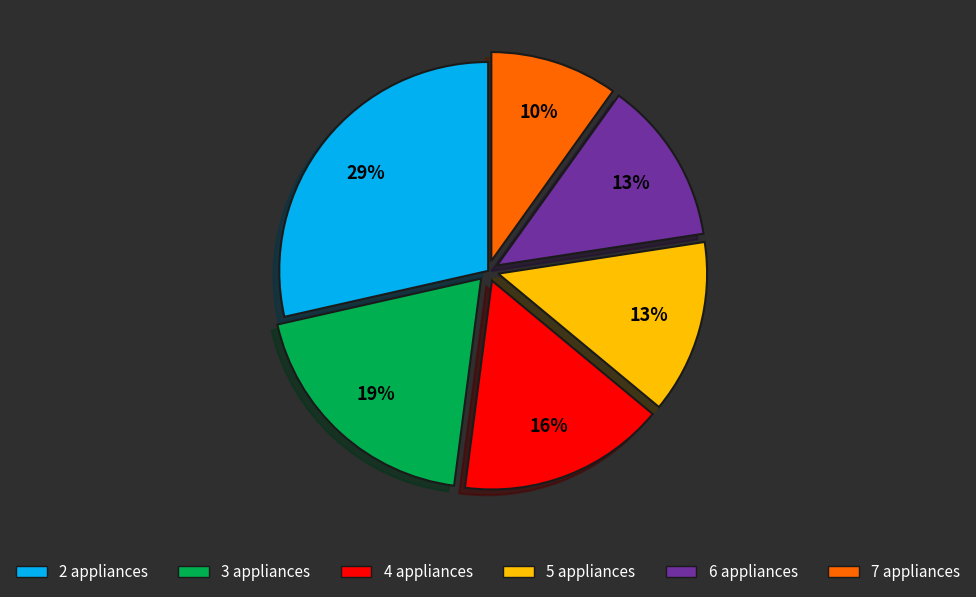

Which has a higher value, 3 appliances or 2 appliances?

2 appliances